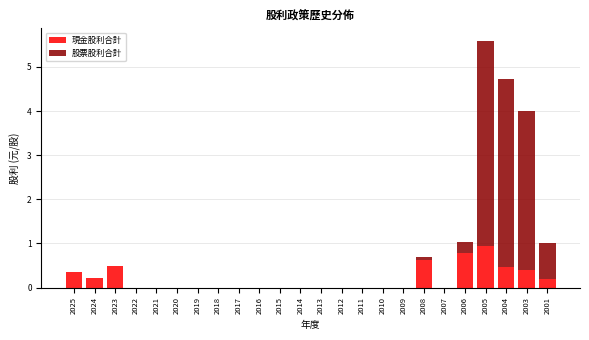

True or false: 現金股利合計 has a value of 0.2 at 2024.

True